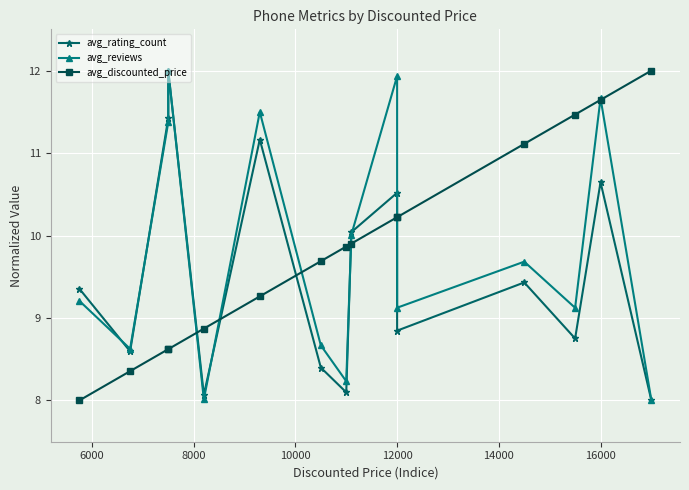

The value of avg_discounted_price at 10 is 15.5. True or false?

False